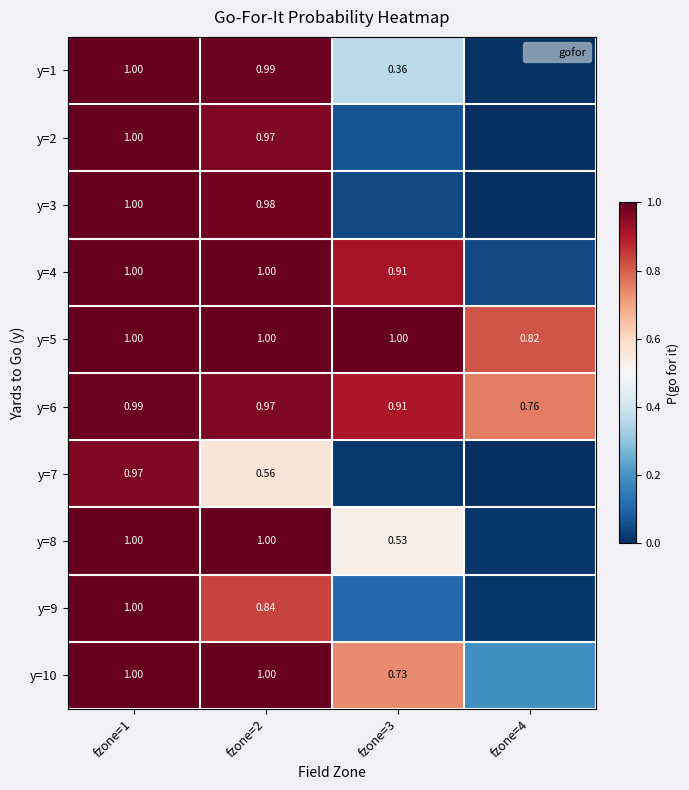

What is the minimum value for y=10?

0.2